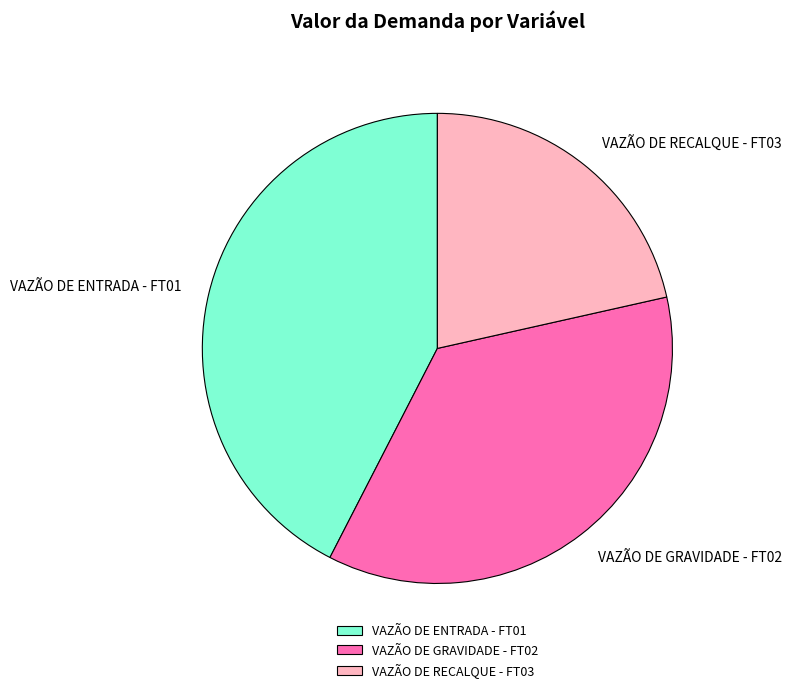

How many segments does this pie chart have?

3